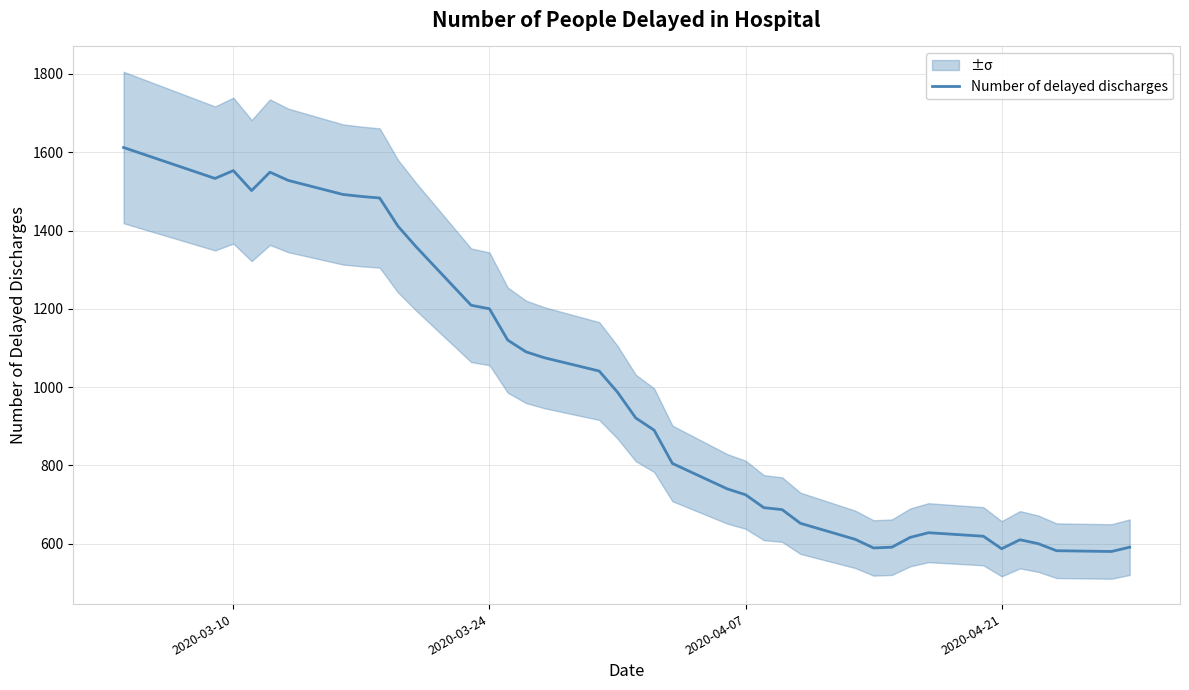

What is the average value?

988